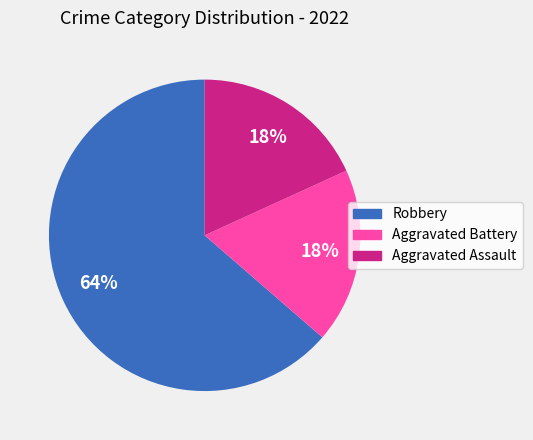

True or false: Aggravated Assault accounts for 18% of the total.

True